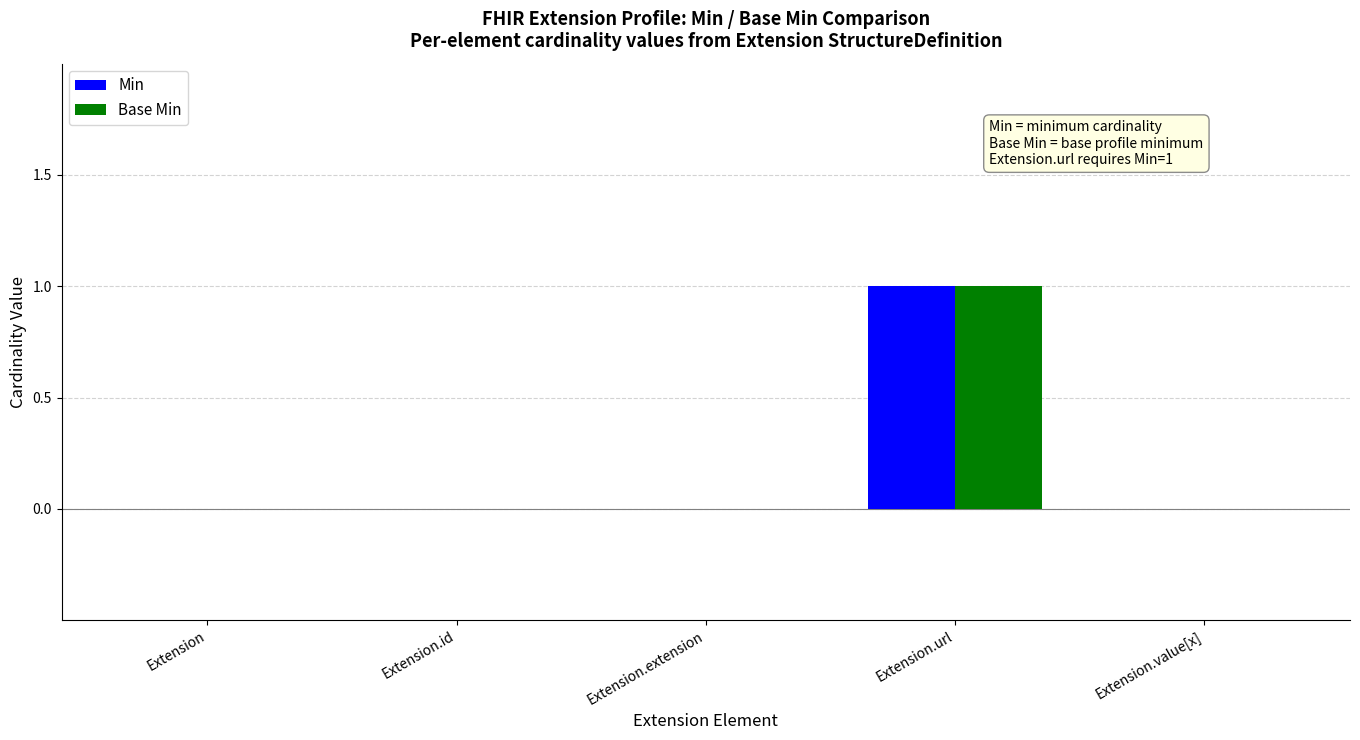

The Min series shows -1 at Extension.id. True or false?

False